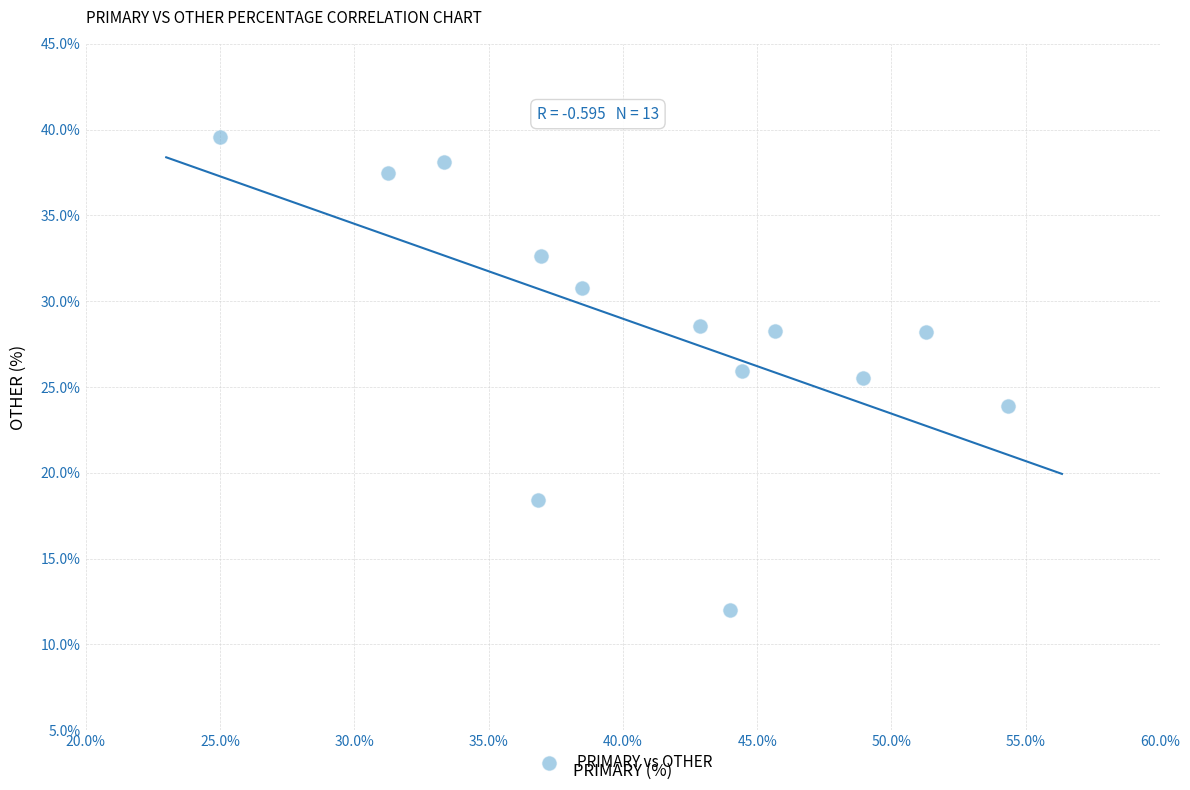

What is the range of Y values (max minus min)?

27.6